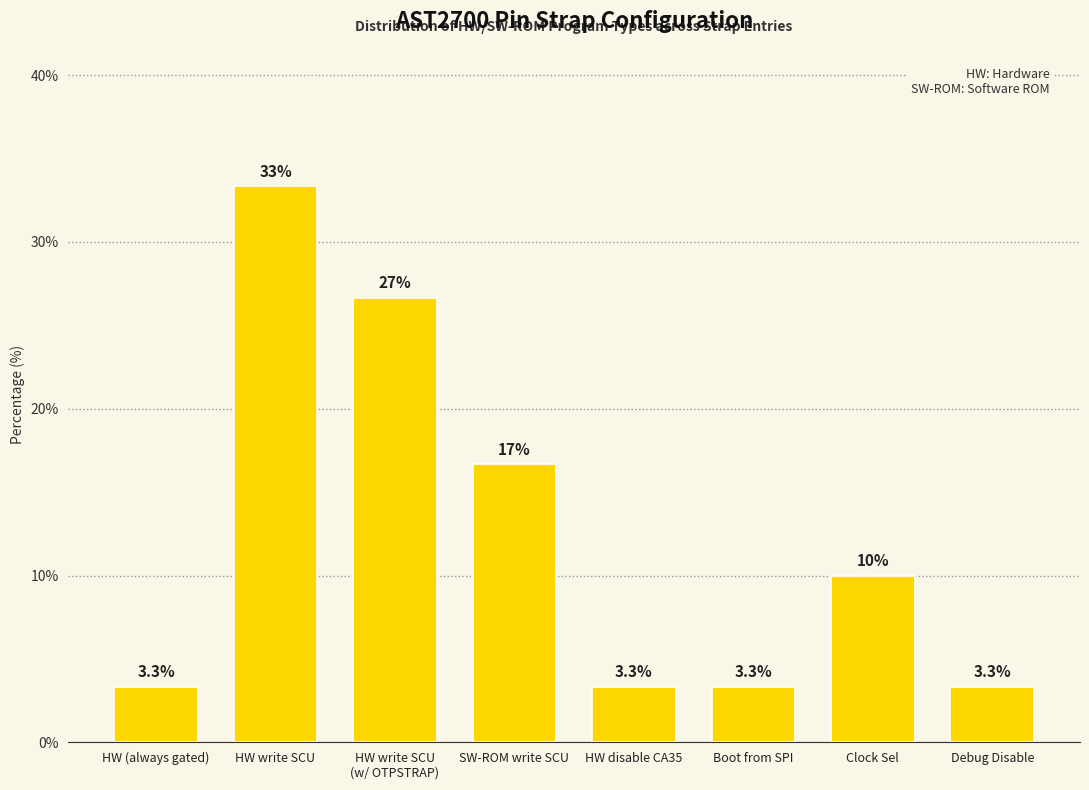

What is the label of the 3rd bar from the left?

HW write SCU
(w/ OTPSTRAP)